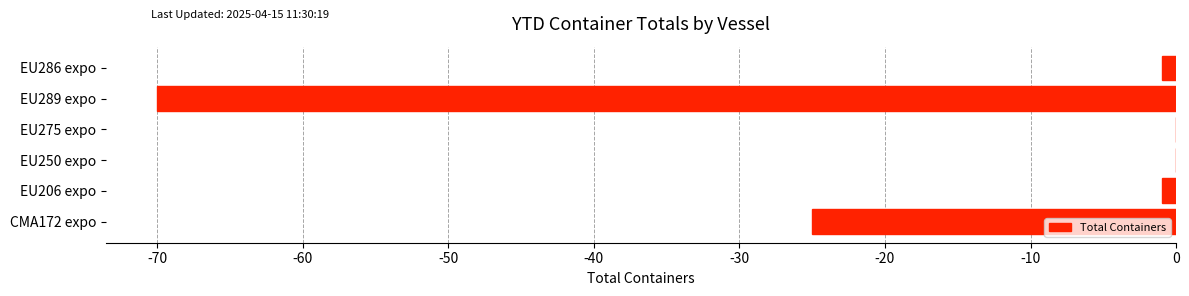

The value at EU250 expo is 0. True or false?

True